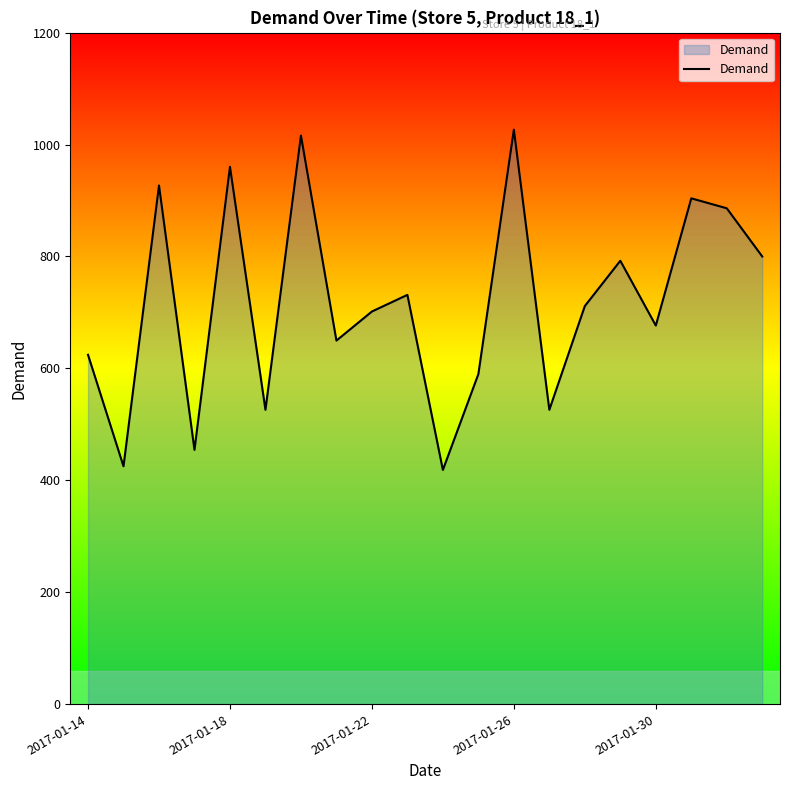

What is the maximum value shown in the chart?

1026.7